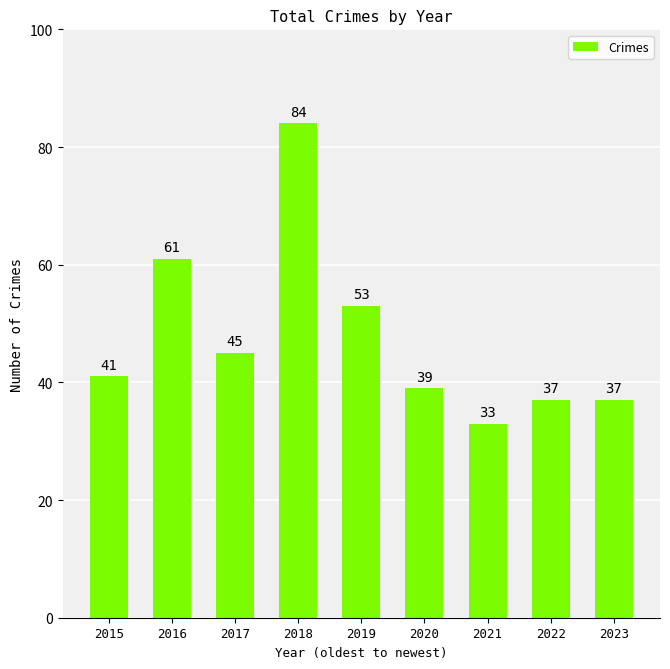

Are the bars grouped side by side (vs. stacked)?

No